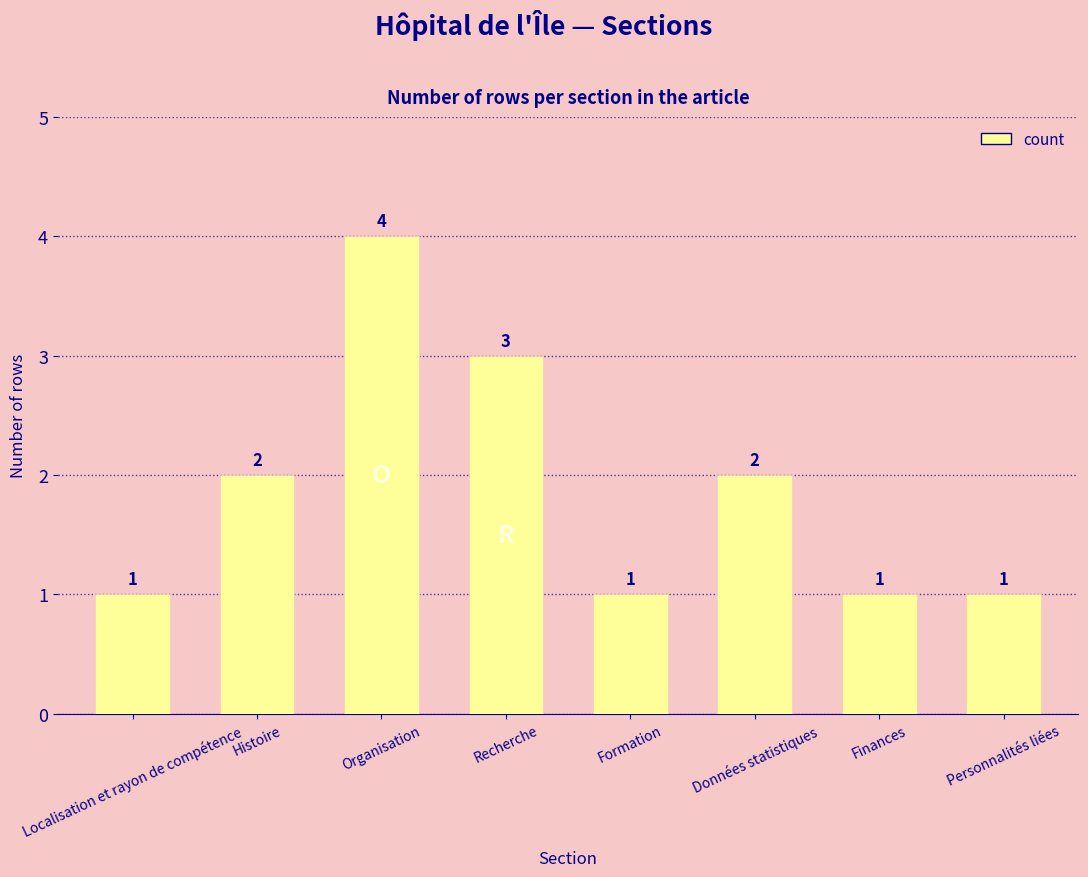

The value at Personnalités liées is 1. True or false?

True